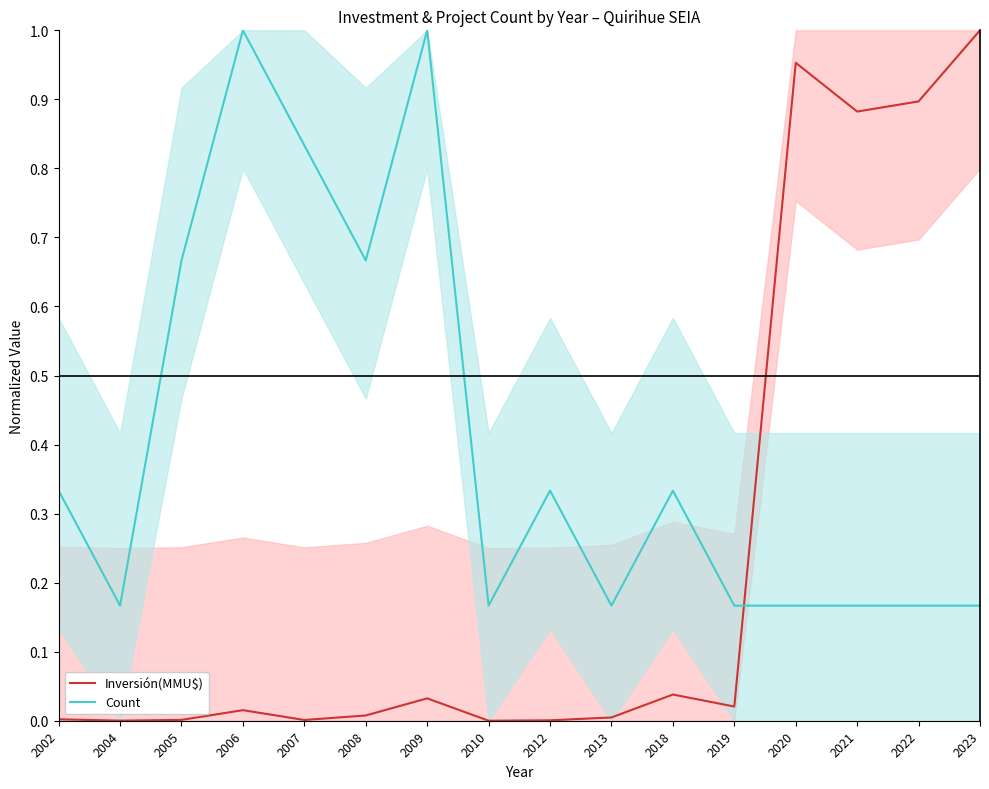

The Inversión(MMU$) series shows 0.3 at 2010. True or false?

False